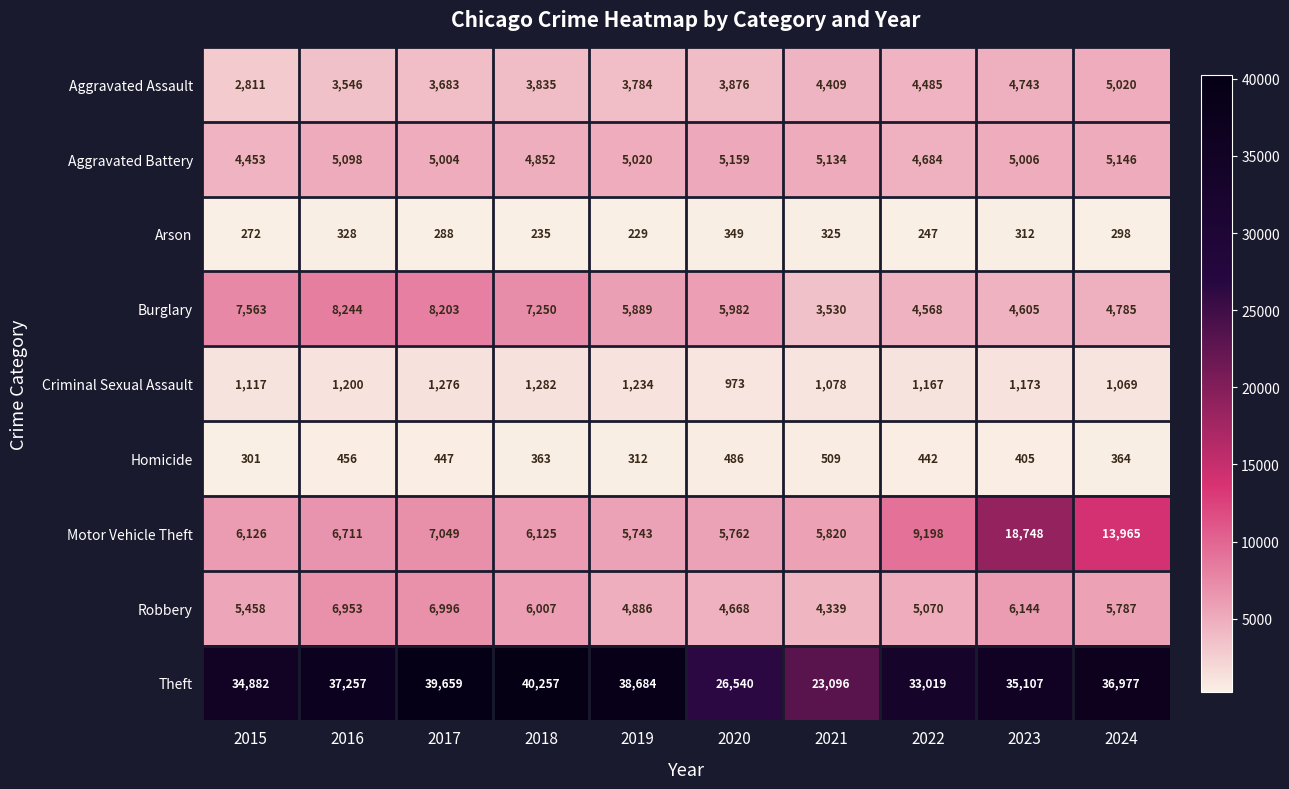

Which label corresponds to the smallest value in the chart?

2019